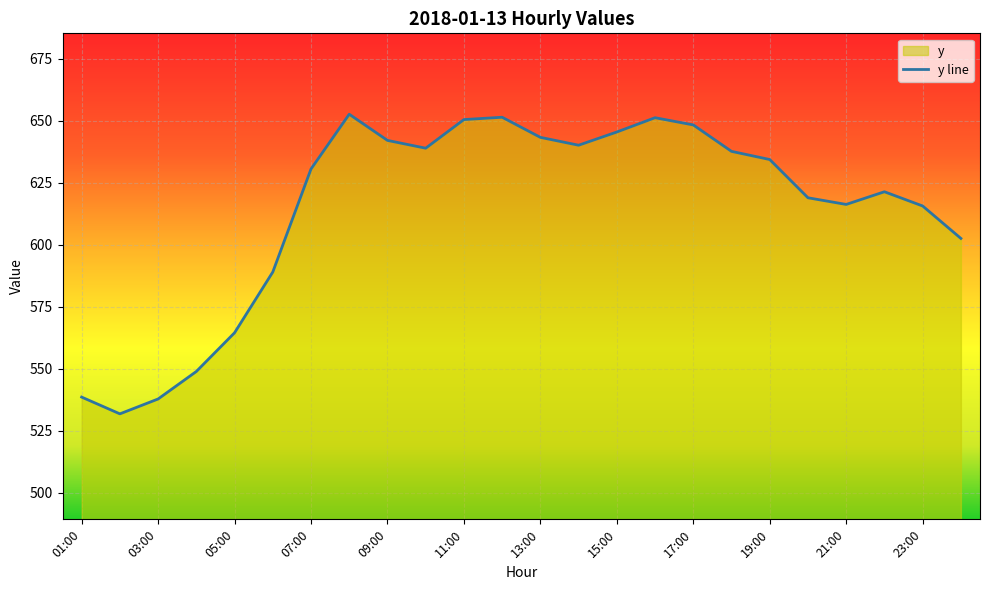

What is the difference between the values at 08:00 and 22:00?

31.3